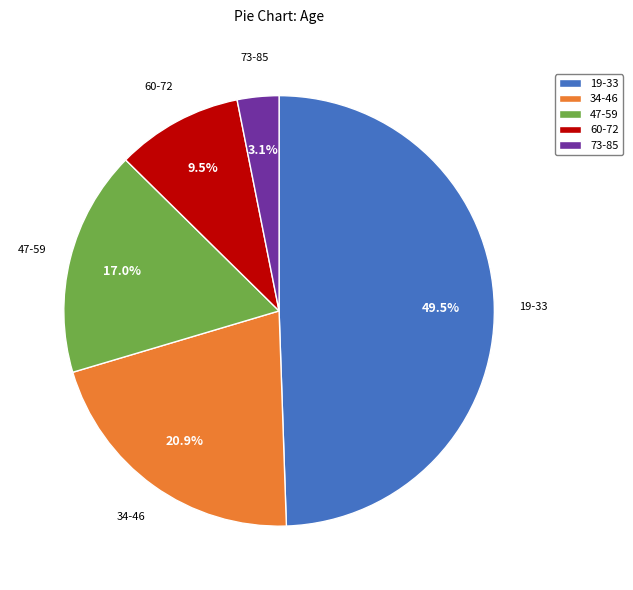

Which category has the biggest portion of the pie?

19-33